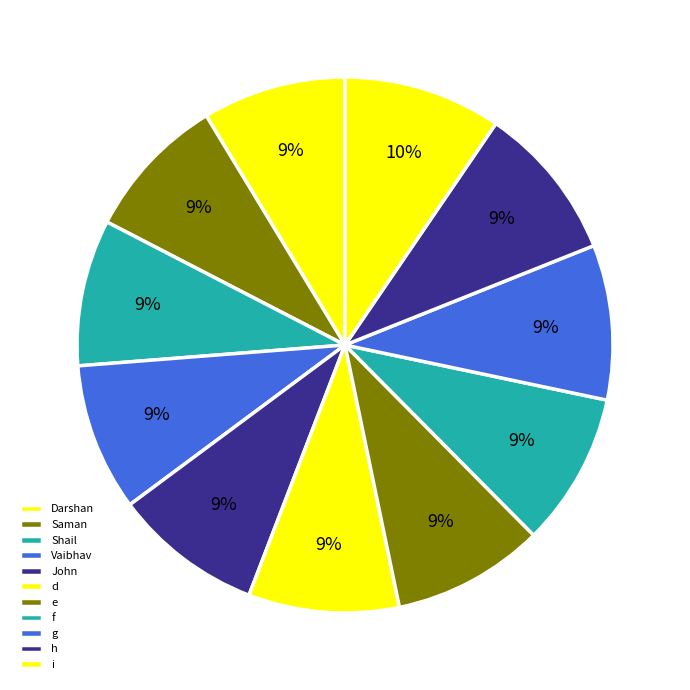

Which slice is the smallest?

Darshan